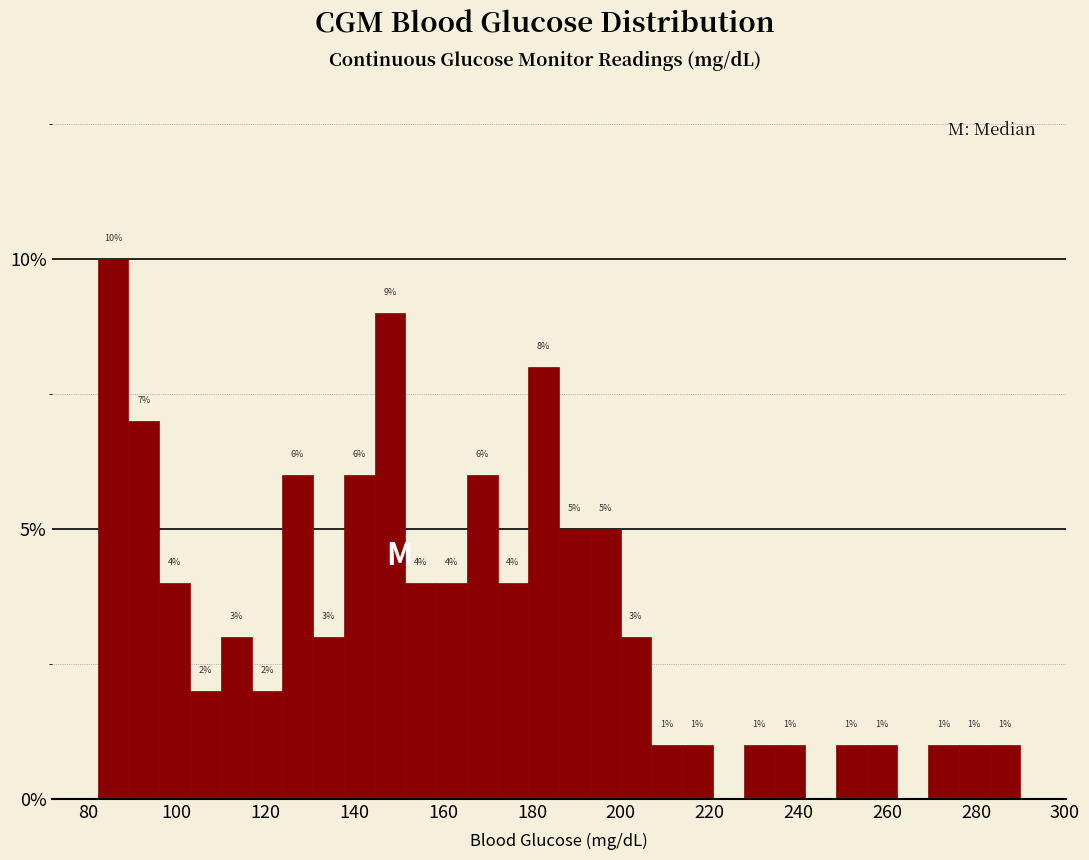

Read against the x-axis, roughly where is the centre of the tallest bar?

86